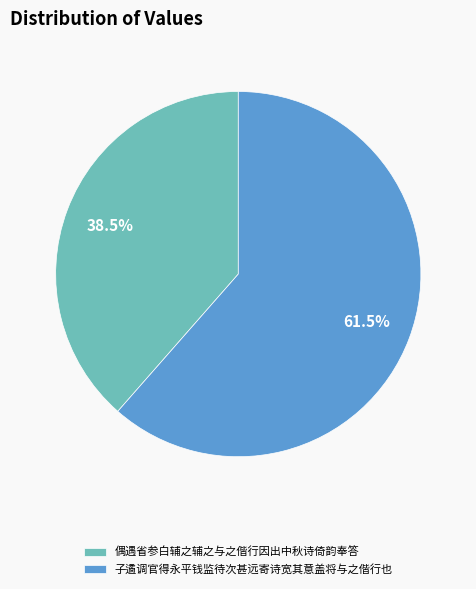

Does 偶遇省参白辅之辅之与之偕行因出中秋诗倚韵奉答 account for over 50% of the chart?

No